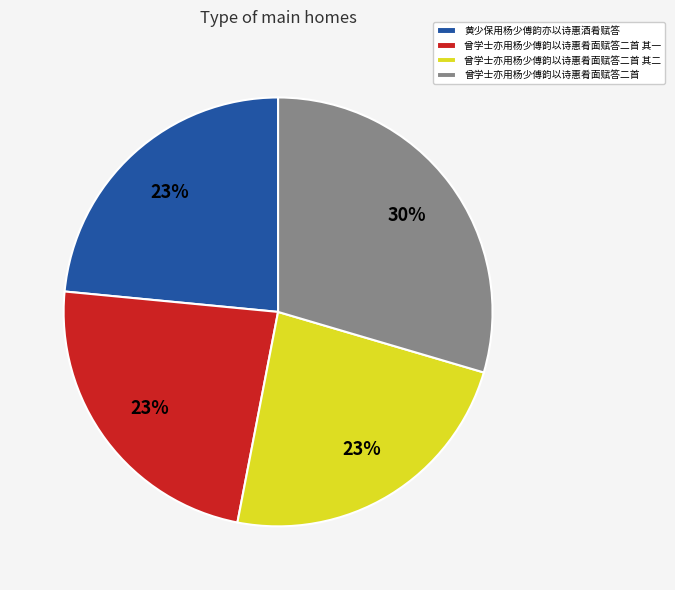

Count the number of slices in the pie.

4